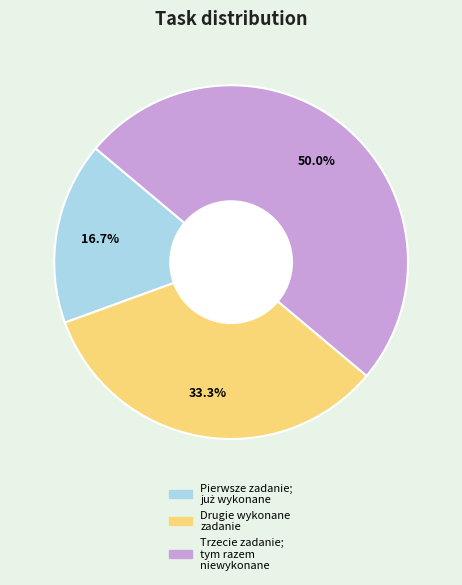

To the nearest percent, what is the difference between the largest and smallest slice percentages?

33%